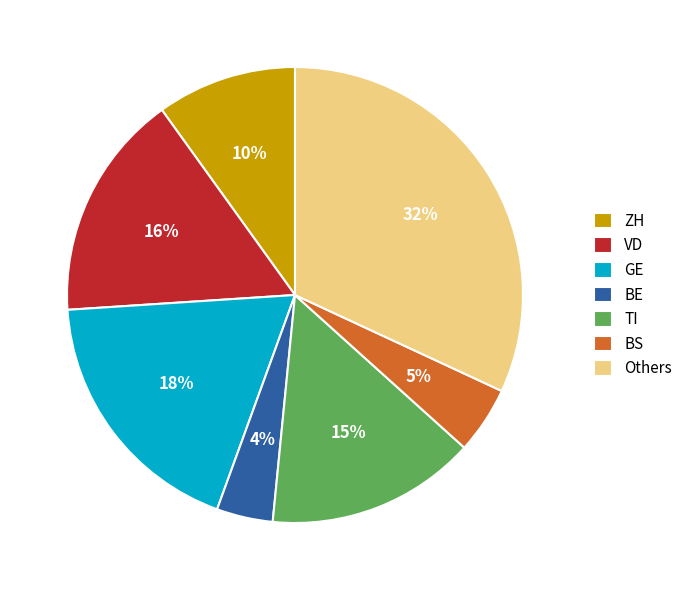

How many segments does this pie chart have?

7